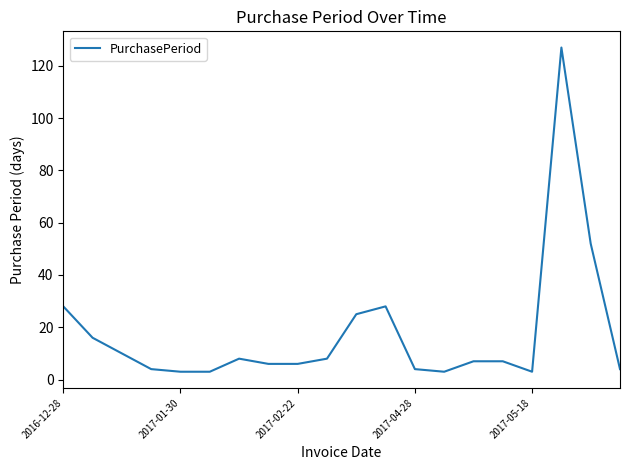

What is the difference between the maximum and minimum values?

124